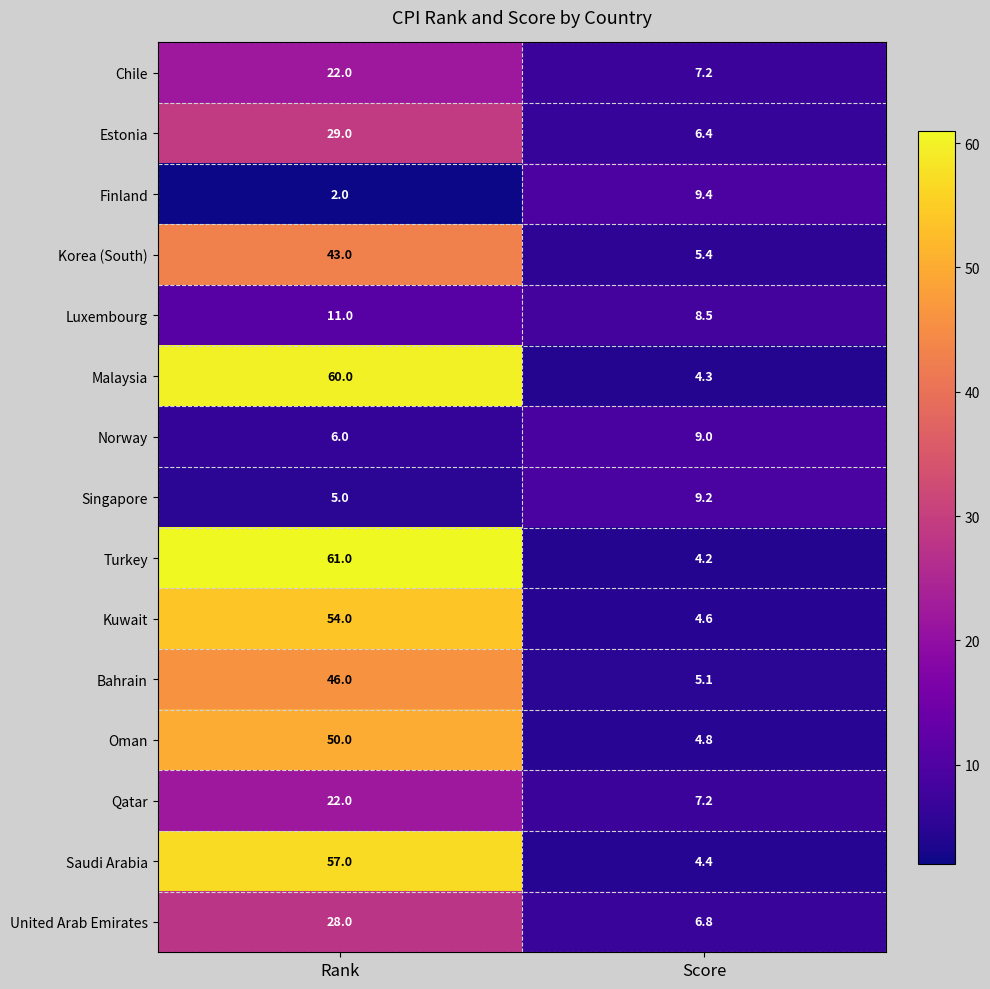

What is the approximate value of Luxembourg at Score?

8.5